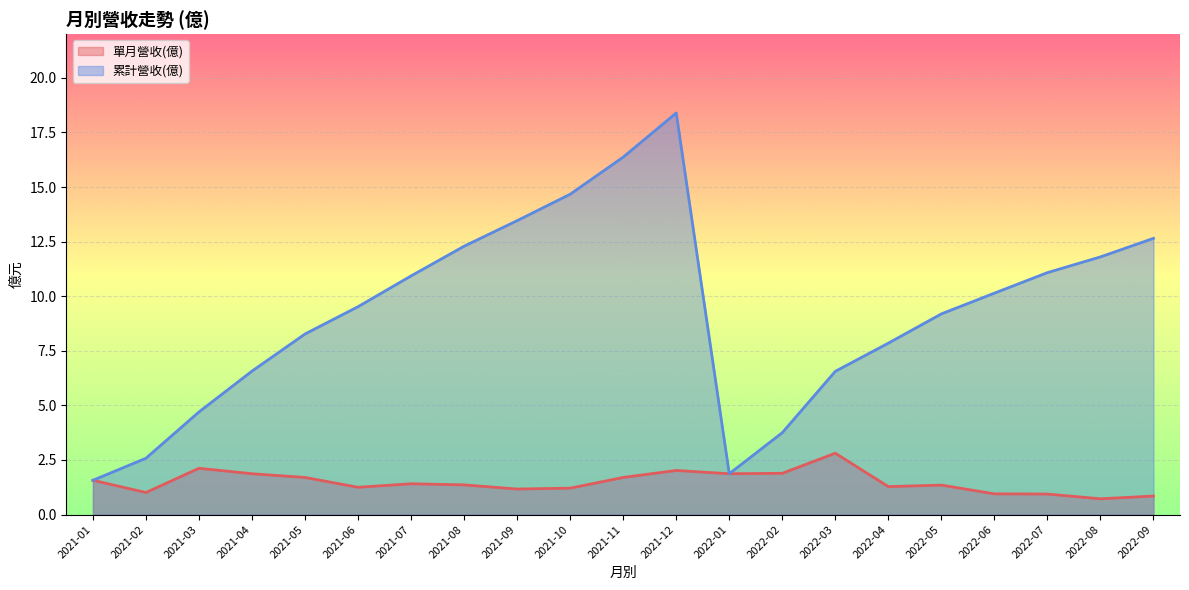

Where is 單月營收(億) nearest to the value 1?

2021-02